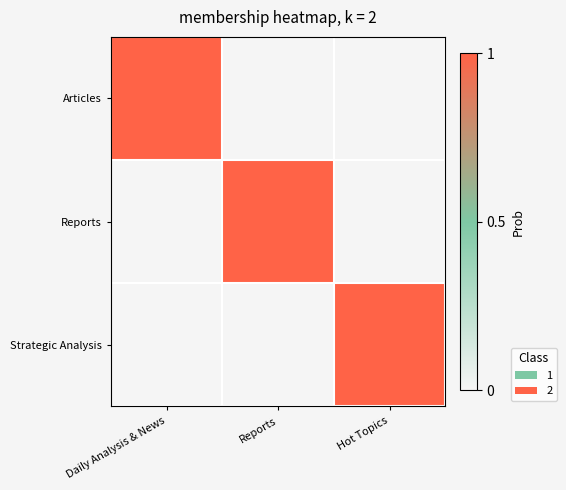

Reading left to right, transcribe all the data shown in this chart.

Articles: Daily Analysis & News=1	Reports=0	Hot Topics=0
Reports: Daily Analysis & News=0	Reports=1	Hot Topics=0
Strategic Analysis: Daily Analysis & News=0	Reports=0	Hot Topics=1